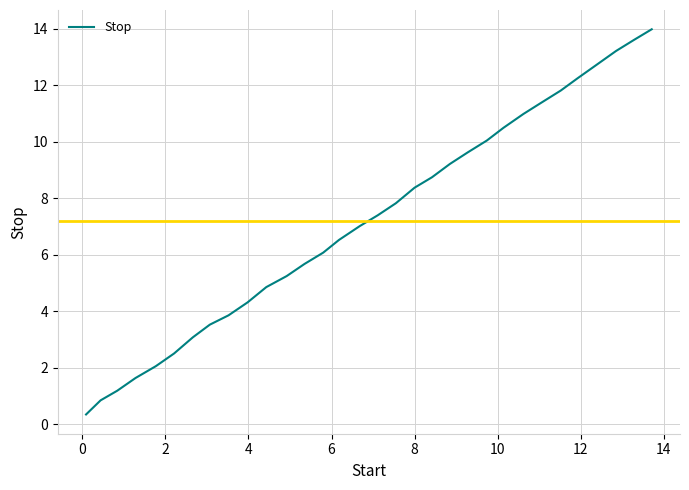

What is the difference between the maximum and minimum values?

13.6